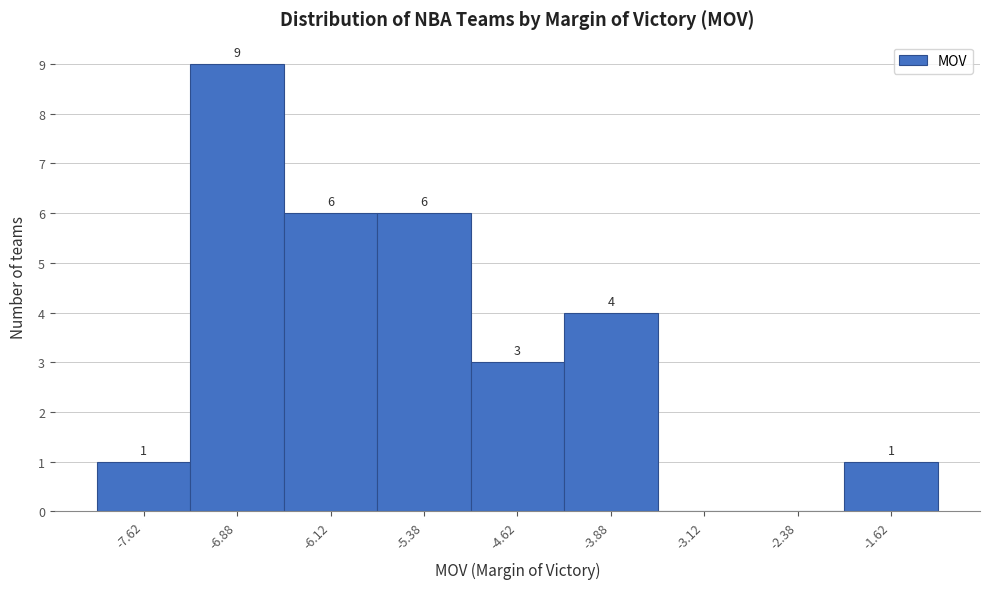

Which range on the x-axis has the tallest bar?

-7.25 to -6.50